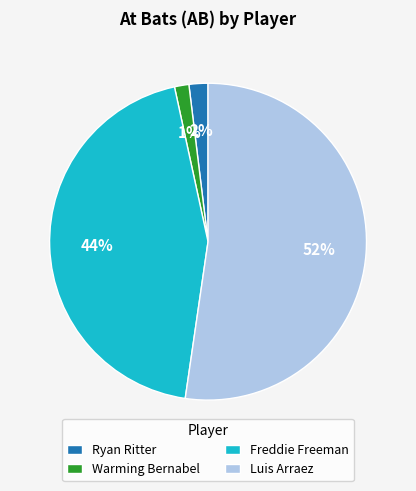

How many segments does this pie chart have?

4